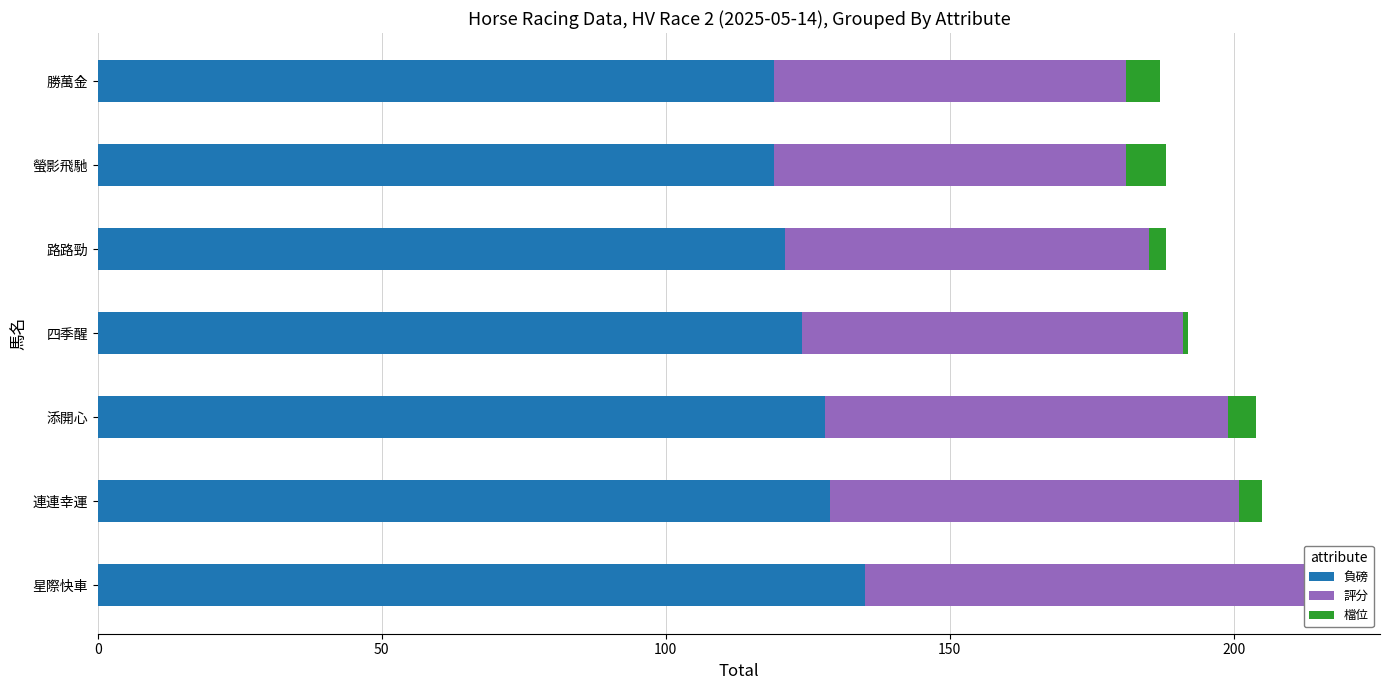

Is the value of 檔位 at 四季醒 greater than the value of 評分 at 螢影飛馳?

No